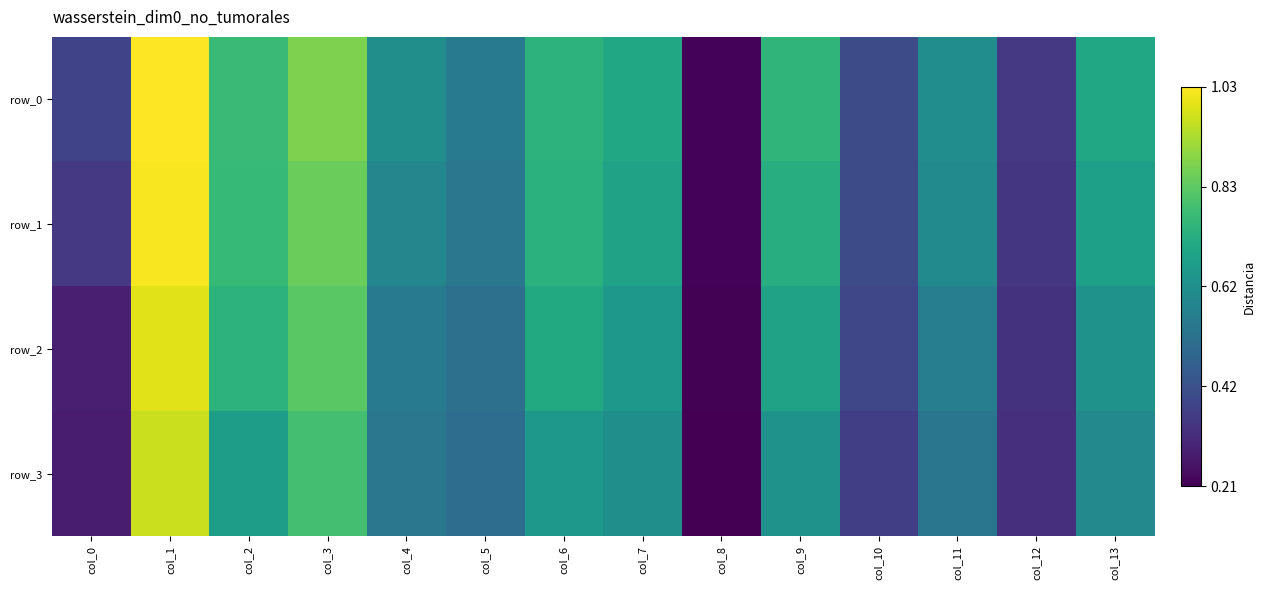

The row_2 series shows 0.3 at col_12. True or false?

True